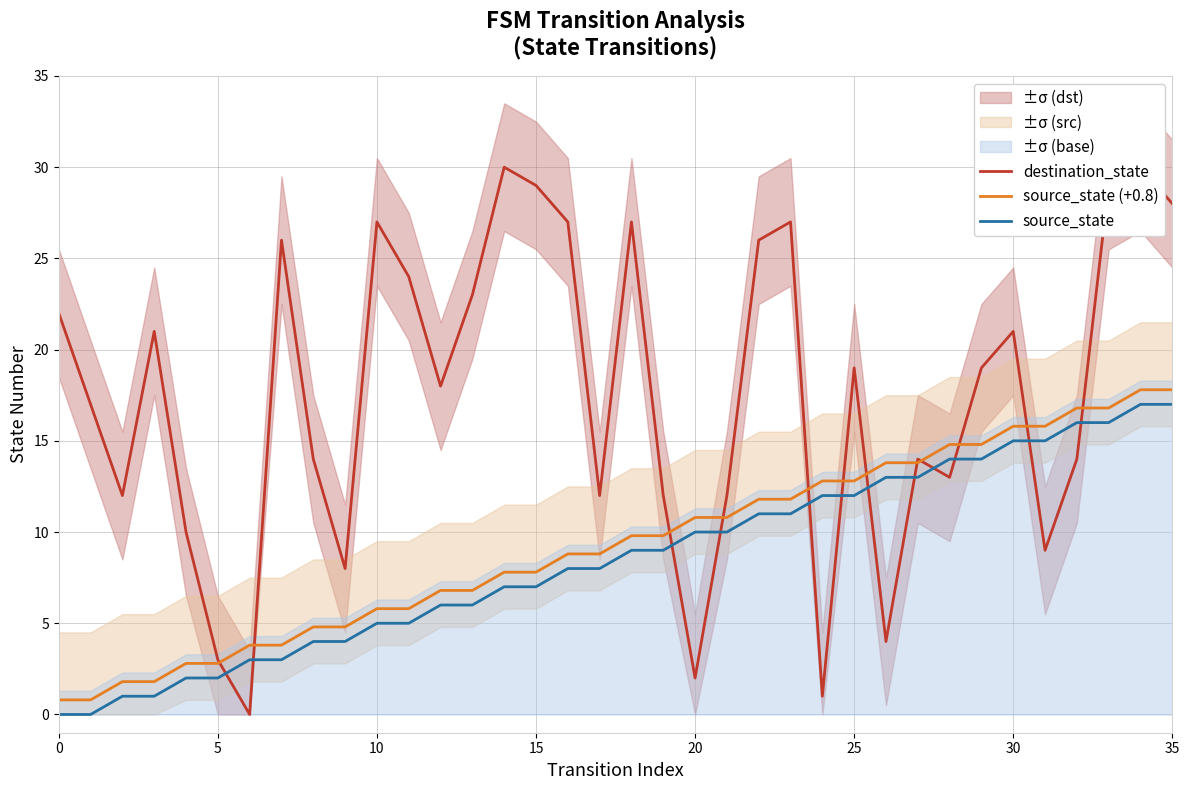

How many data points in source_state are above 9?

16